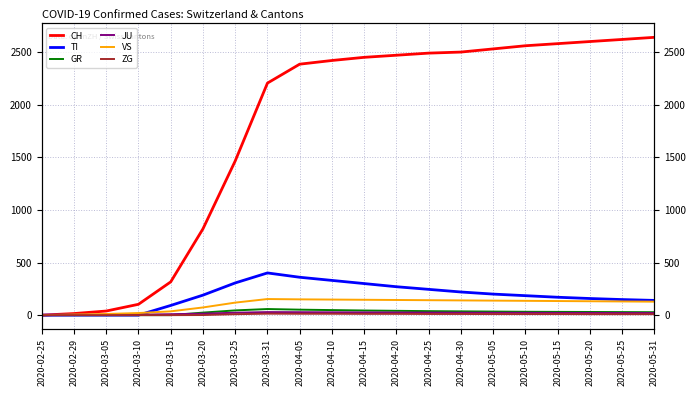

Reading left to right, transcribe all the data shown in this chart.

CH: 0	15	39	103	316	820	1465	2205	2385	2420	2450	2470	2490	2500	2530	2560	2580	2600	2620	2640
TI: 0	0	0	0	92	190	306	401	360	330	300	270	245	220	200	185	170	158	148	140
GR: 0	0	0	0	0	24	45	58	52	48	44	41	38	36	34	32	31	30	29	28
JU: 0	1	2	5	9	14	23	29	28	27	26	25	24	23	22	22	21	21	20	20
VS: 0	6	11	20	36	73	119	153	150	148	146	144	142	140	138	136	134	132	130	128
ZG: 0	0	0	0	0	1	9	14	13	13	12	12	11	11	10	10	10	9	9	9